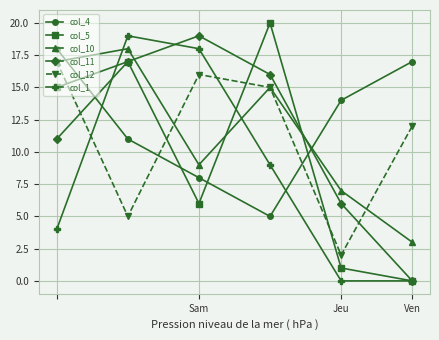

After their last crossing, which series has the higher values: col_4 or col_11?

col_4